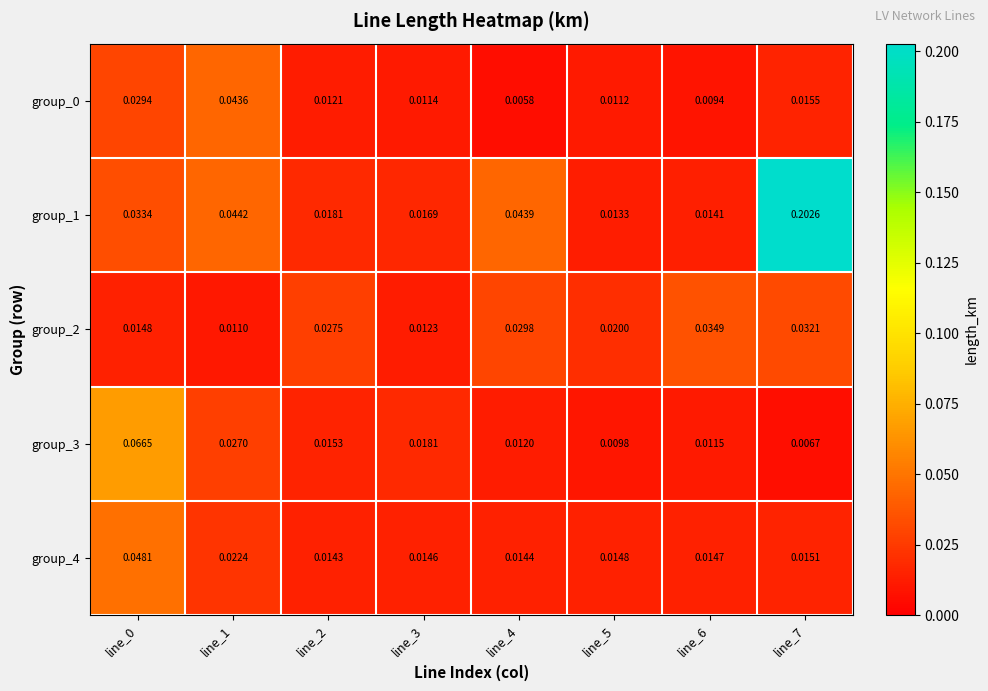

Is the value of group_2 at line_5 greater than the value of group_0 at line_4?

Yes